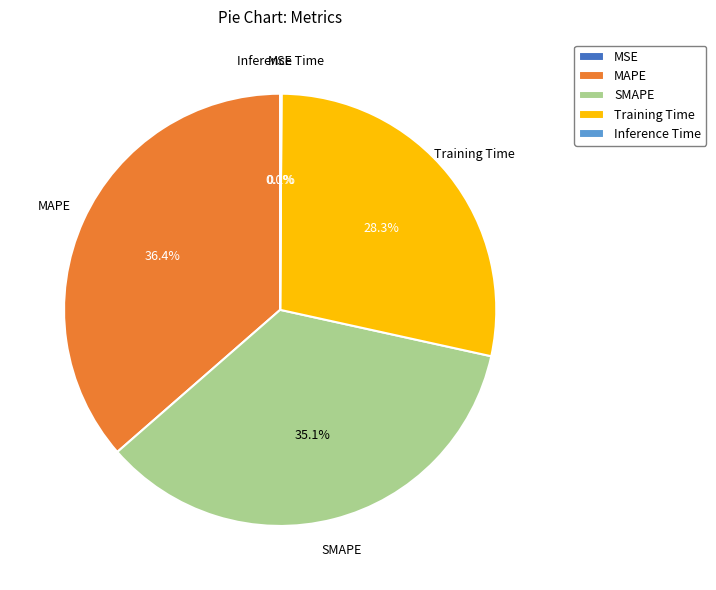

Which has a higher value, SMAPE or Training Time?

SMAPE